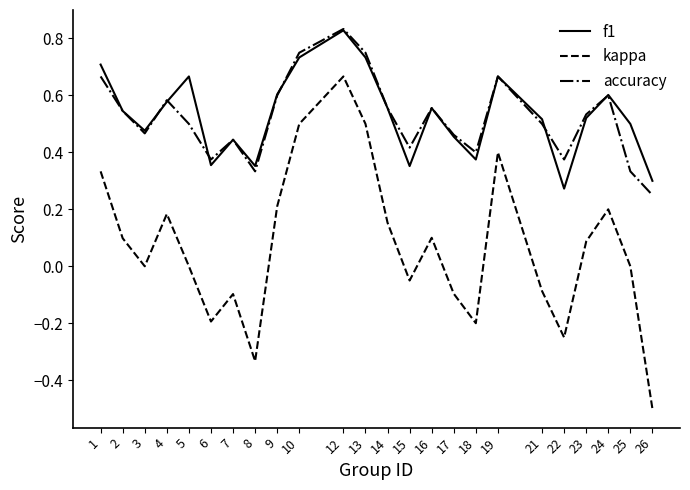

True or false: accuracy and kappa cross at least once.

False